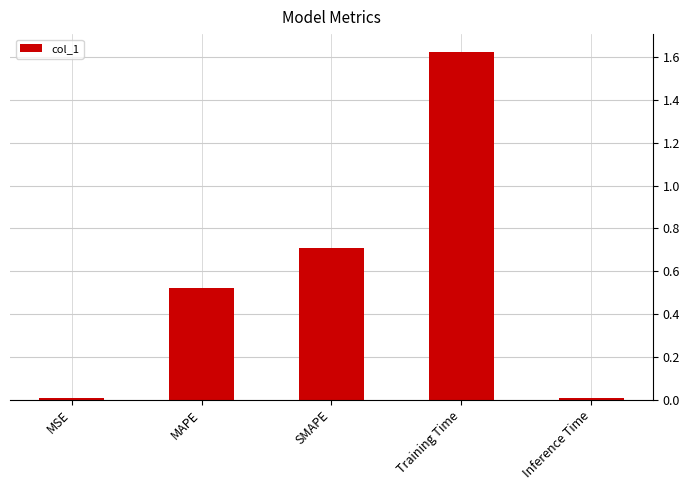

What is the label of the 1st bar from the right?

Inference Time